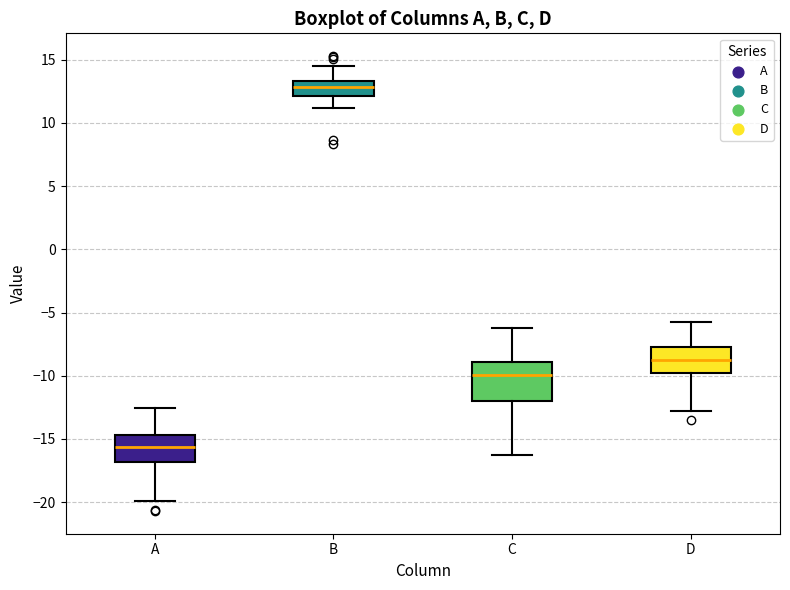

Where does the upper whisker of the box for C end on the y-axis? The values are not printed on the chart, so give them approximately, as read against the axis.

-6.0